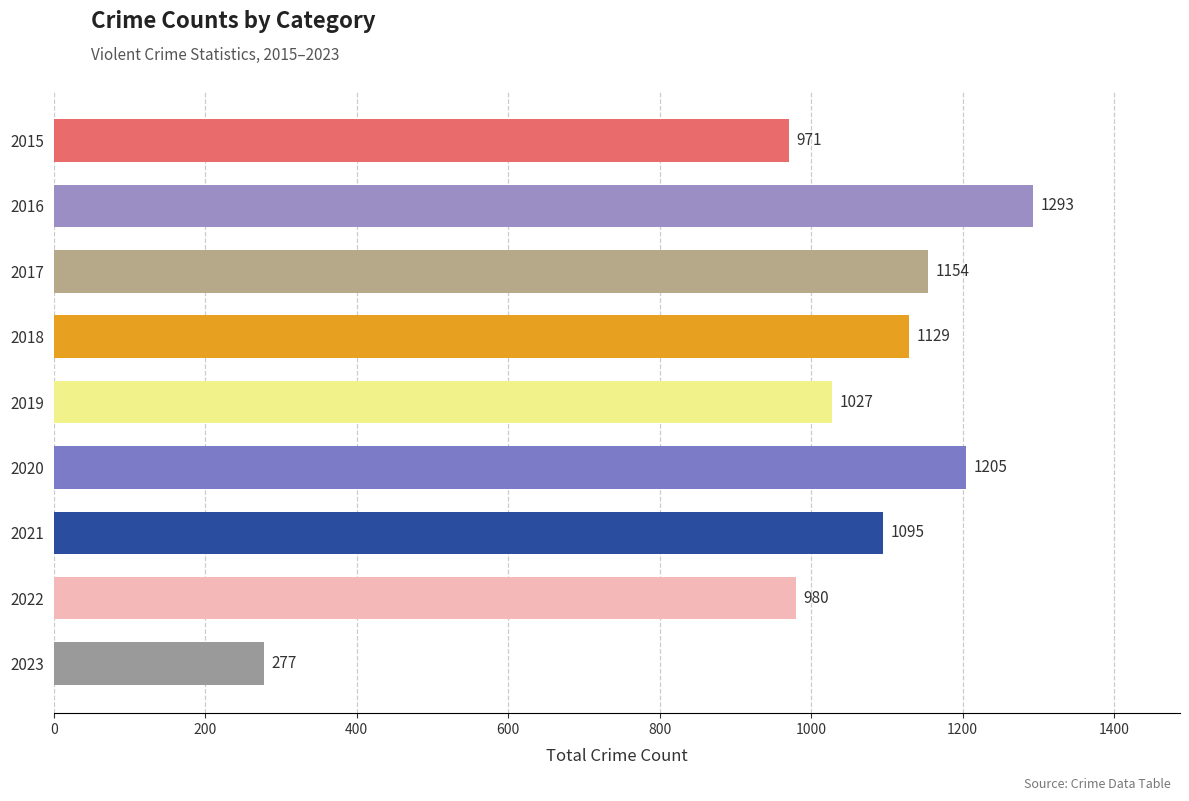

Rank the categories by value from highest to lowest.

2016, 2020, 2017, 2018, 2021, 2019, 2022, 2015, 2023